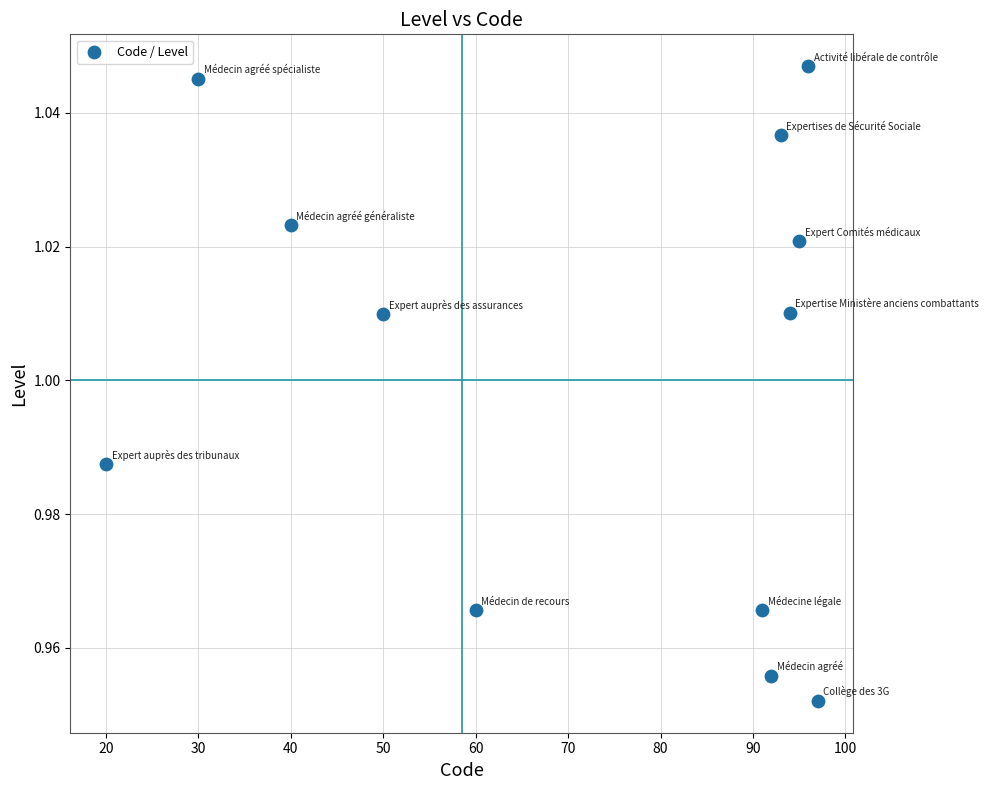

What is the average X value?

71.5